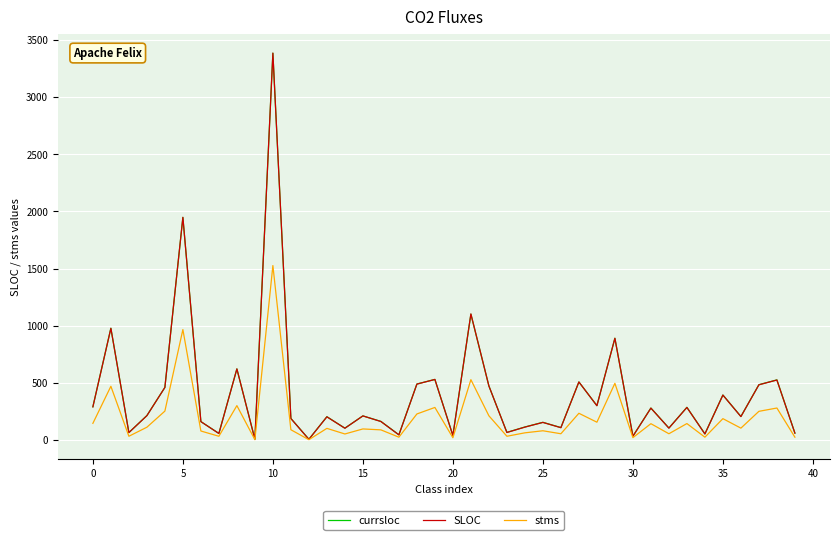

What is the sum of all stms values?

8007